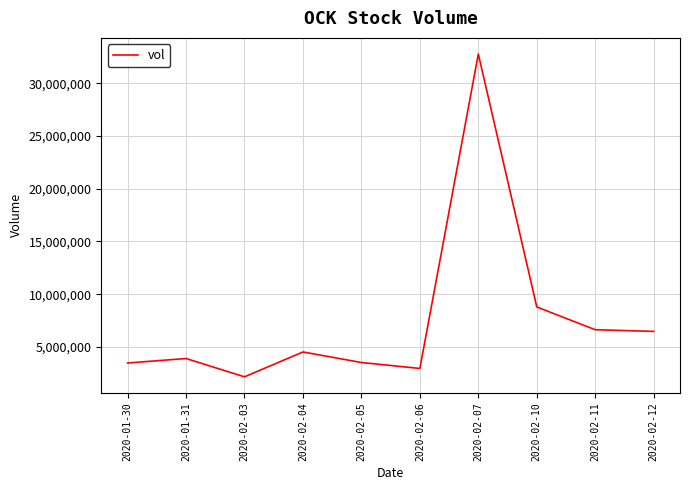

Which has a higher value, 2020-02-04 or 2020-02-05?

2020-02-04